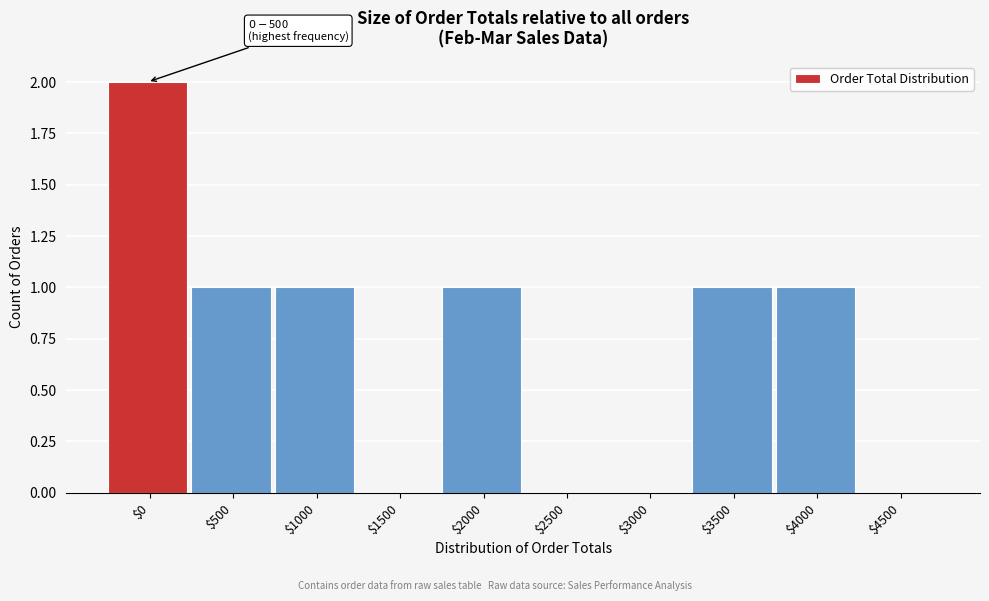

Which label corresponds to the largest value in the chart?

$0